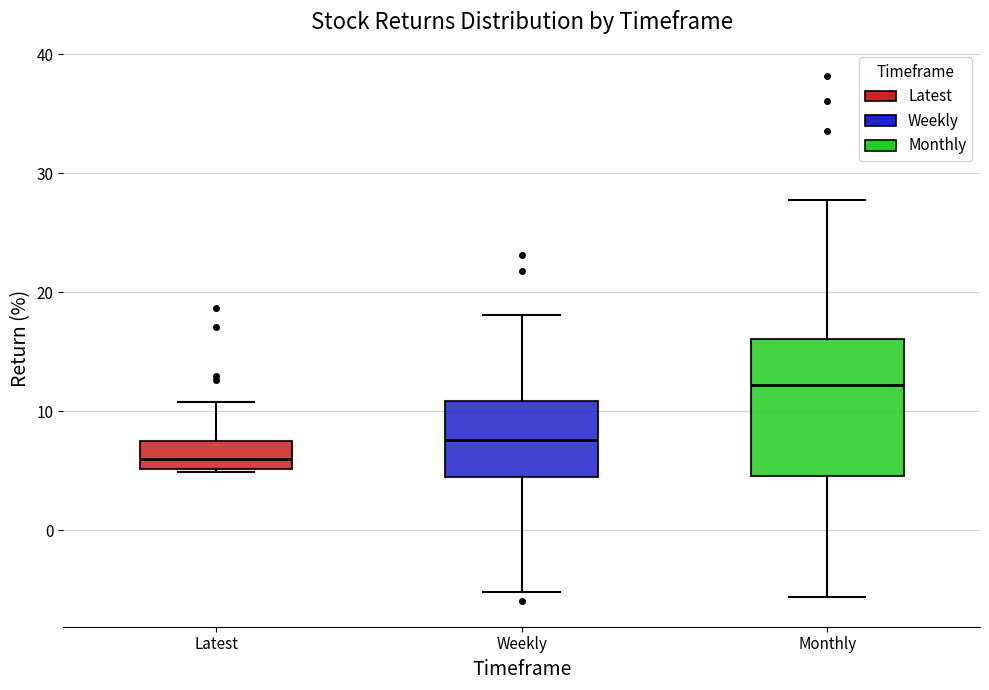

Reading left to right, read every box against the y-axis: the position of its median line, the range the box covers, and the ends of its whiskers. The values are not printed on the chart, so give them approximately, as read against the axis.

Latest: median 6, box 5 to 7, whiskers 5 to 11
Weekly: median 8, box 4 to 11, whiskers -5 to 18
Monthly: median 12, box 5 to 16, whiskers -6 to 28